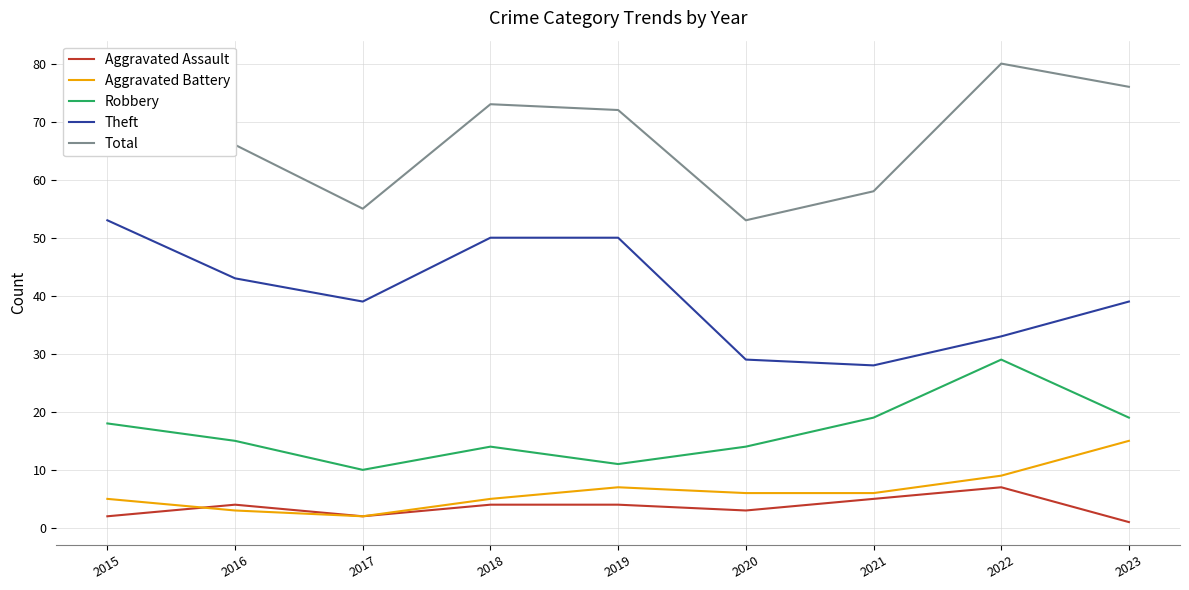

Where do Aggravated Battery and Aggravated Assault first cross each other?

2015 and 2016